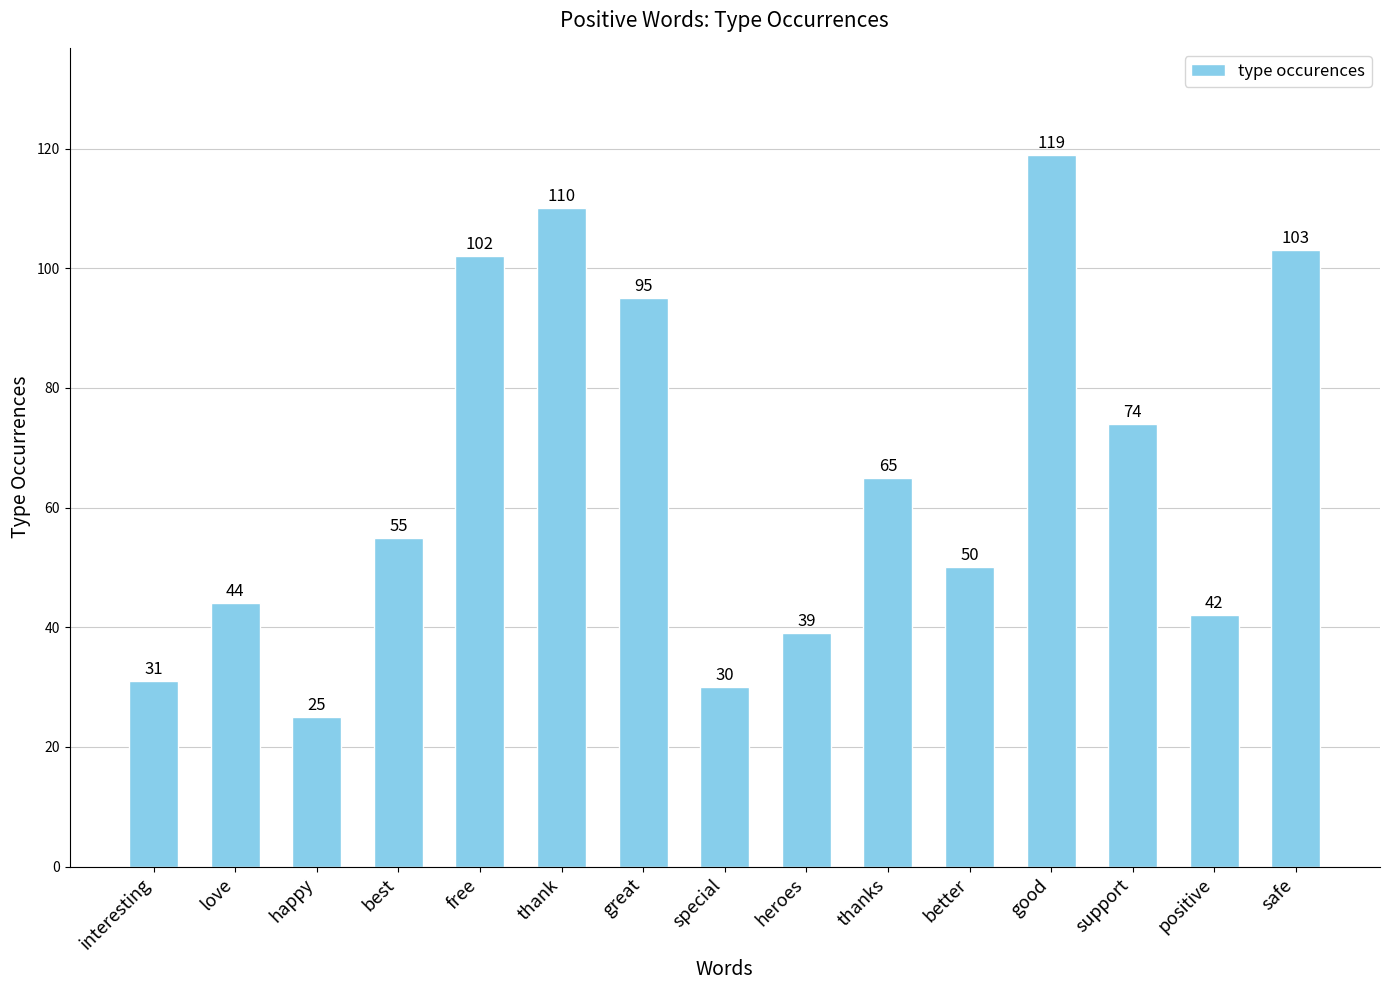

Read the value at better.

50